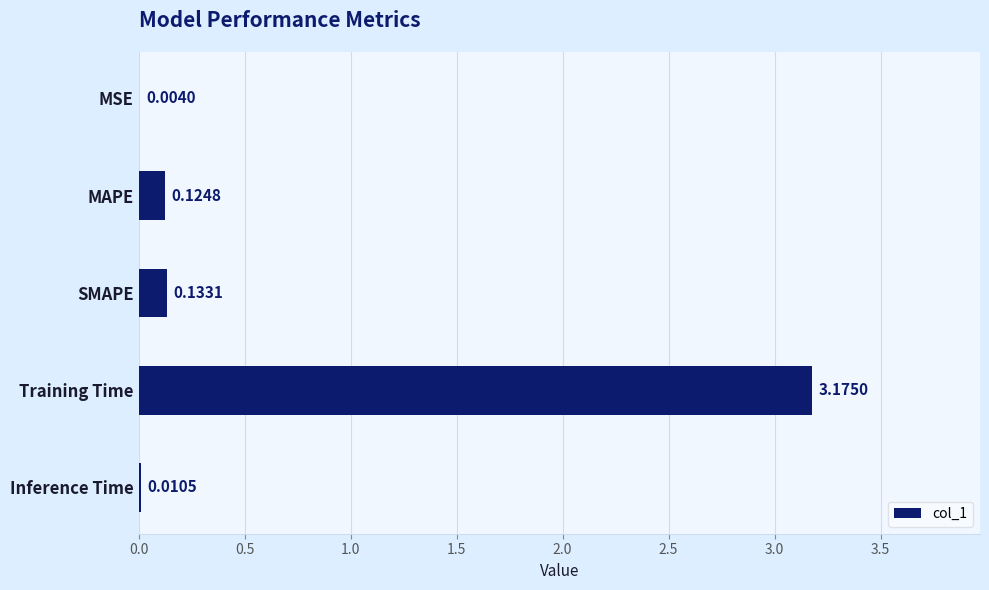

What is the change in value from MSE to MAPE?

+0.1